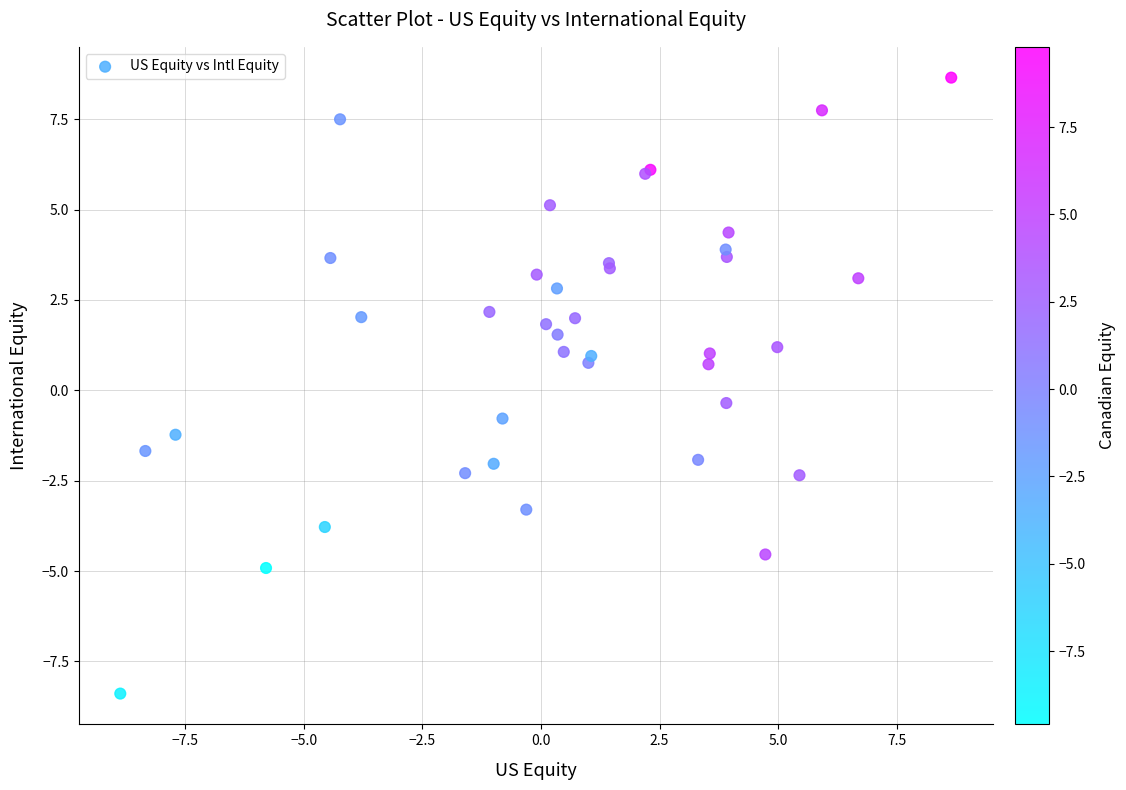

What Y value in the scatter plot is closest to 0?

-0.4